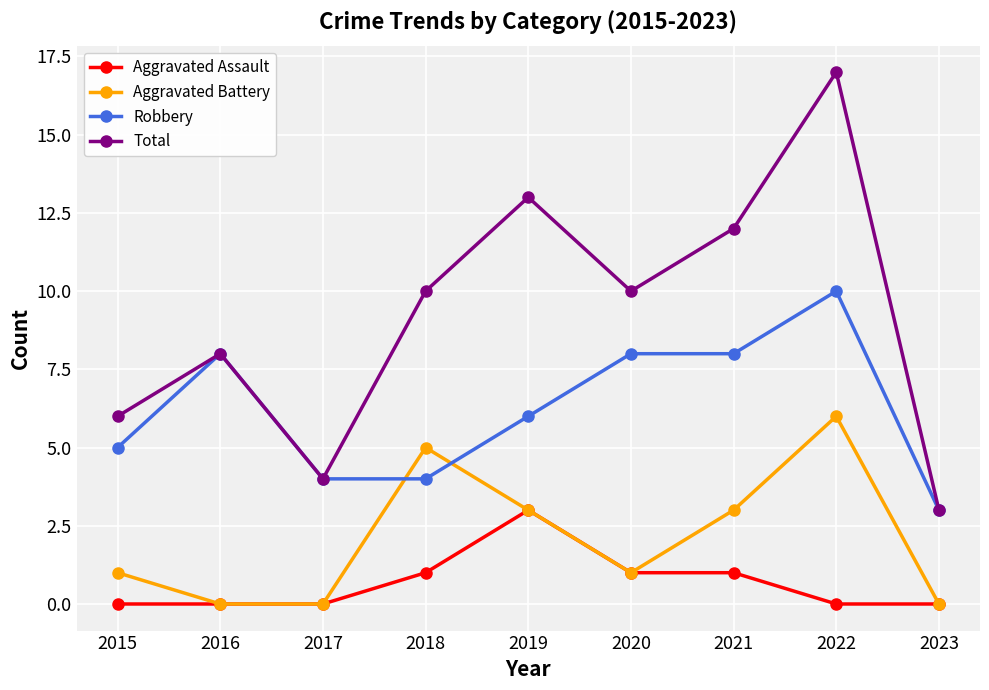

True or false: Total has more than 1 points higher than both neighbors.

True